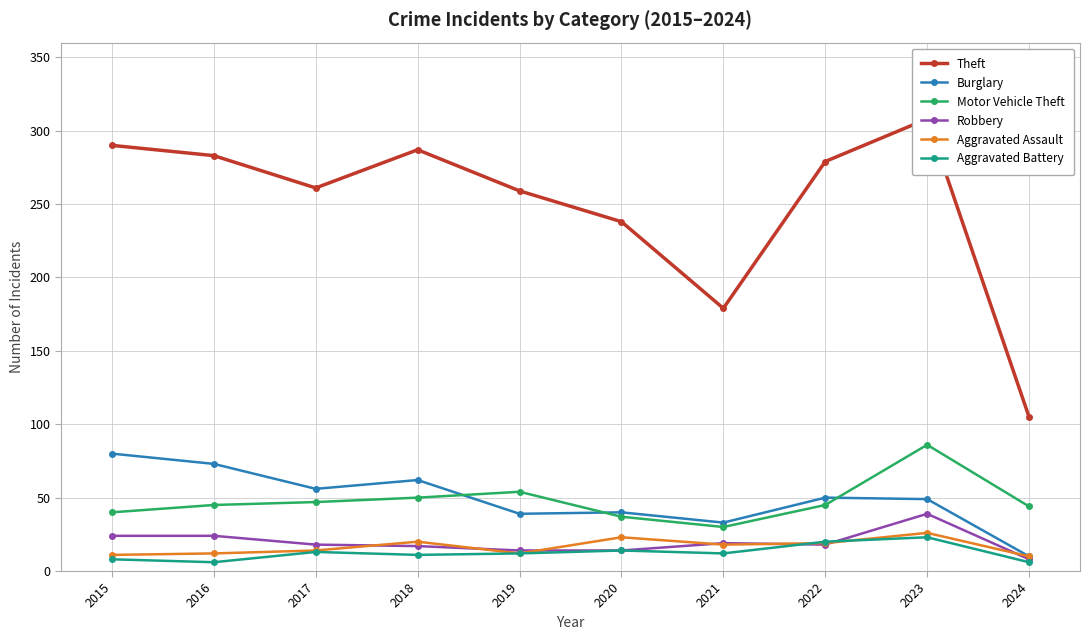

How many data points does each series have?

10